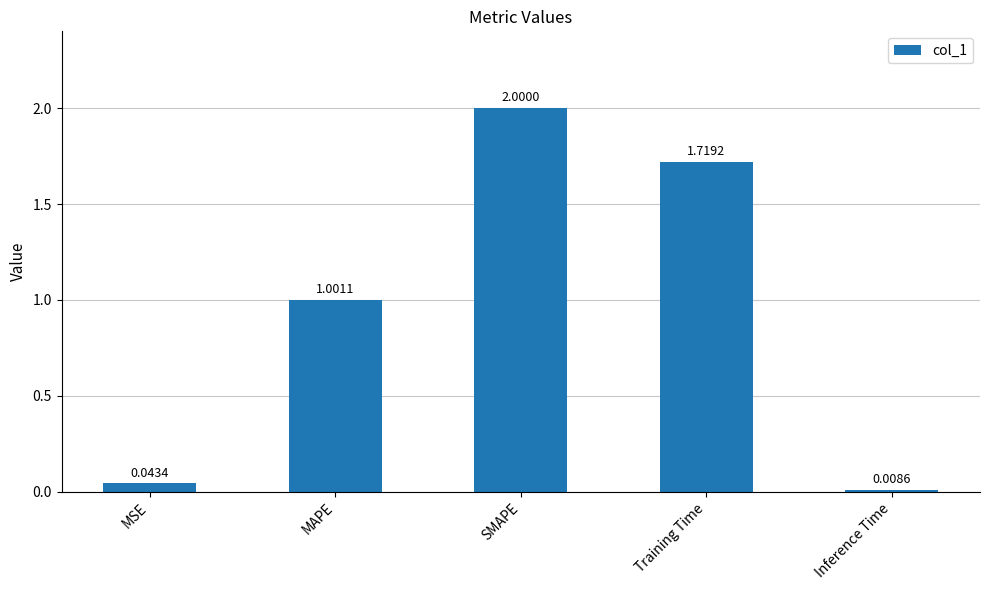

What is the difference between the maximum and minimum values?

2.0